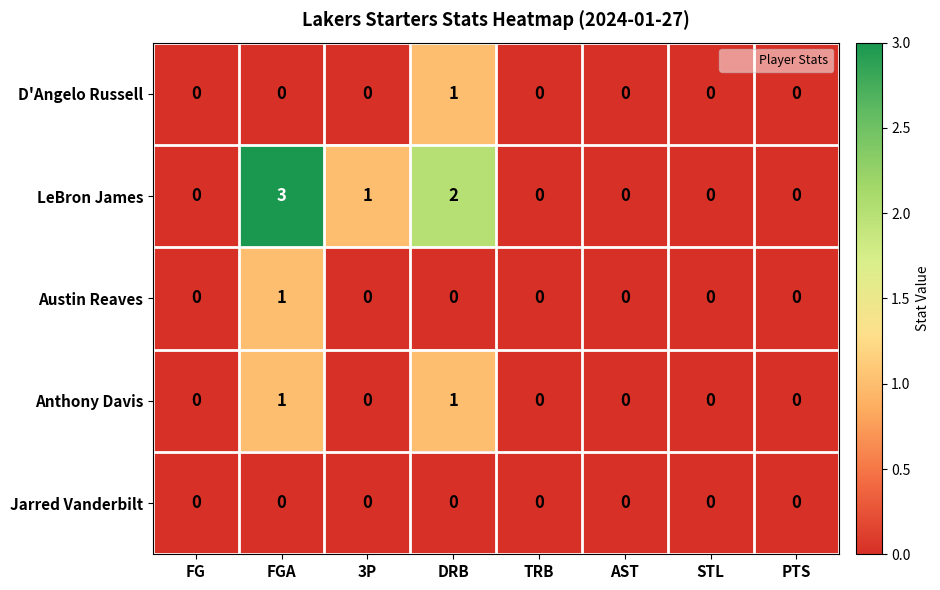

The value of Austin Reaves at STL is 0. True or false?

True